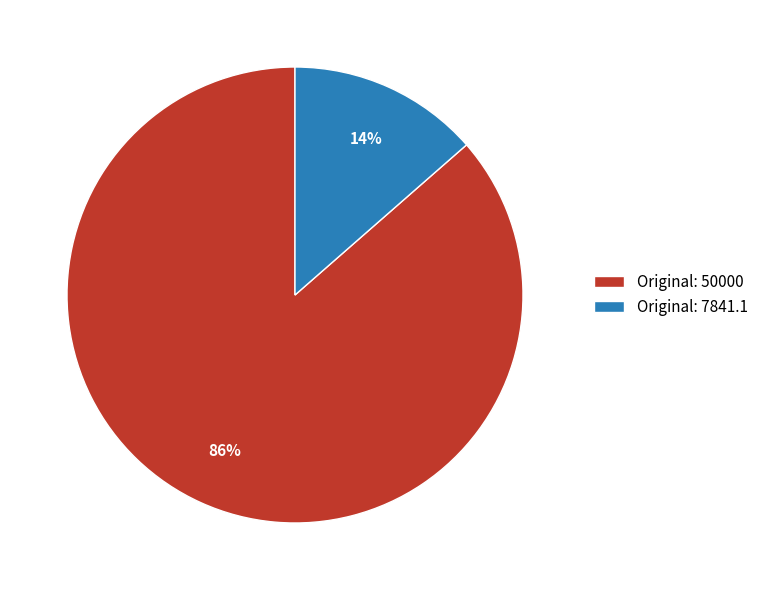

Is it true that Original: 50000 is 78% of the pie?

False